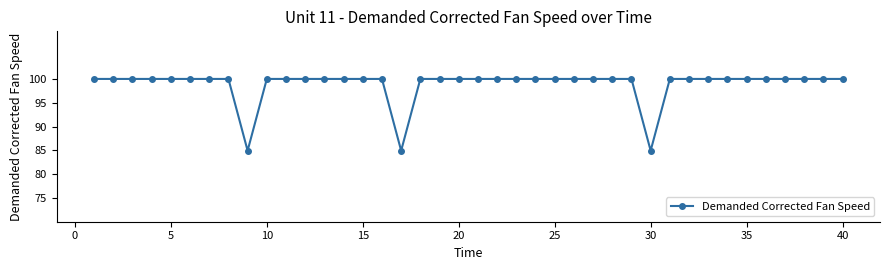

What is the difference between the maximum and minimum values?

15.1